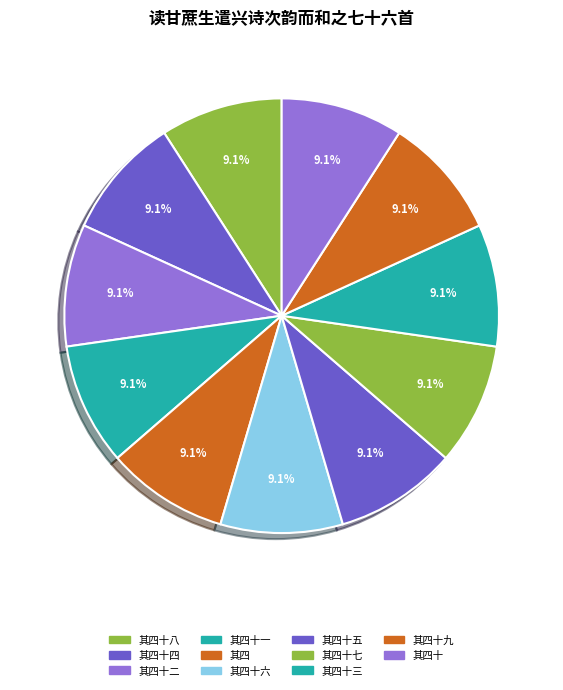

To the nearest percent, what percentage of the pie is 其四十六?

9%